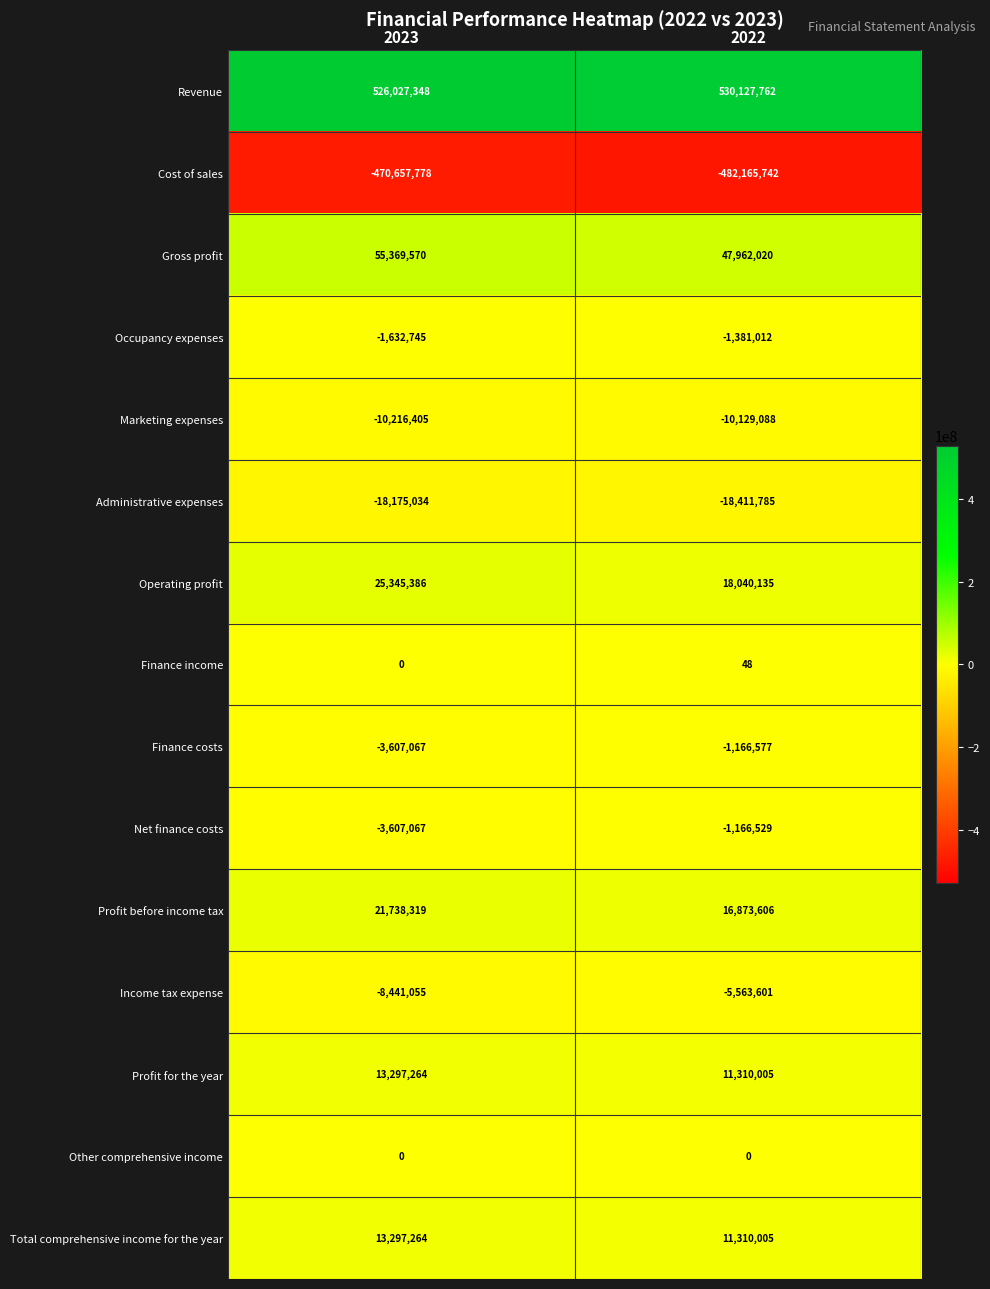

The value of Finance costs at 2022 is -792186. True or false?

False